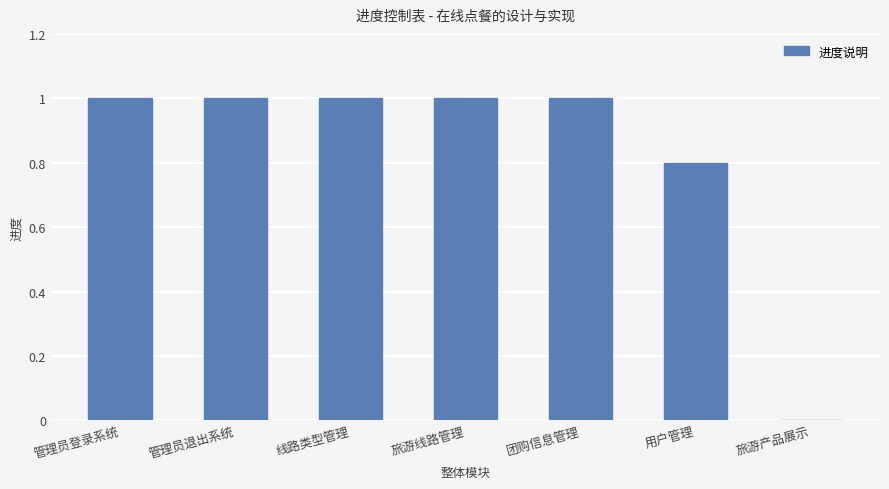

What is the sum of the values at 旅游产品展示 and 管理员退出系统?

1.0